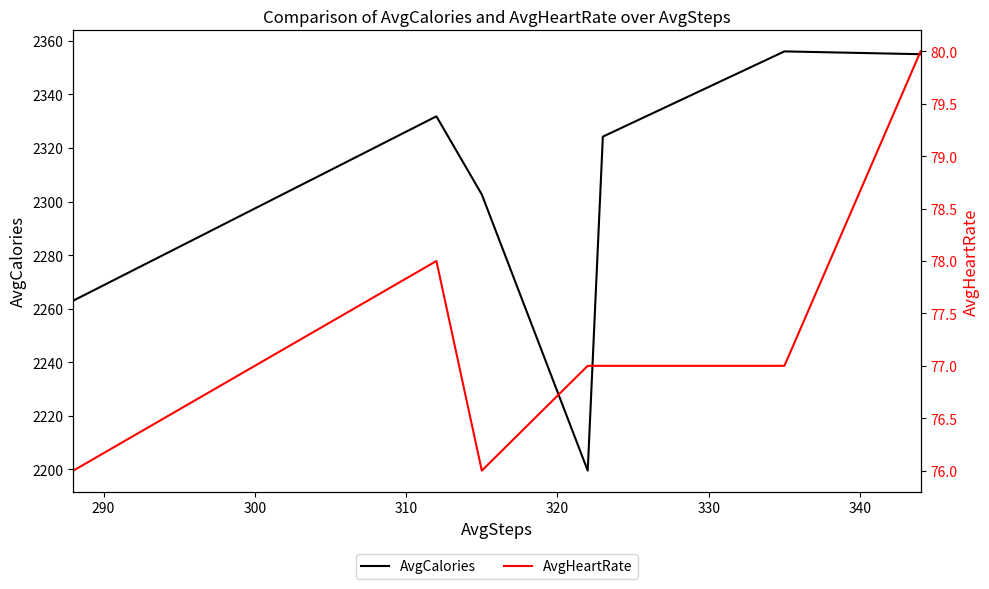

What is the lowest value of the AvgCalories series?

2199.6